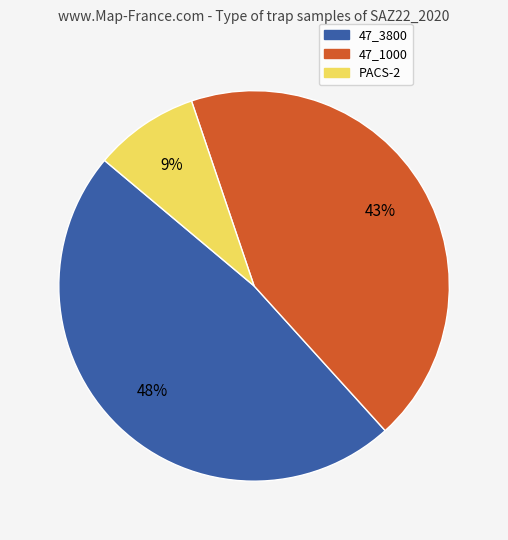

Between PACS-2 and 47_3800, which is larger?

47_3800